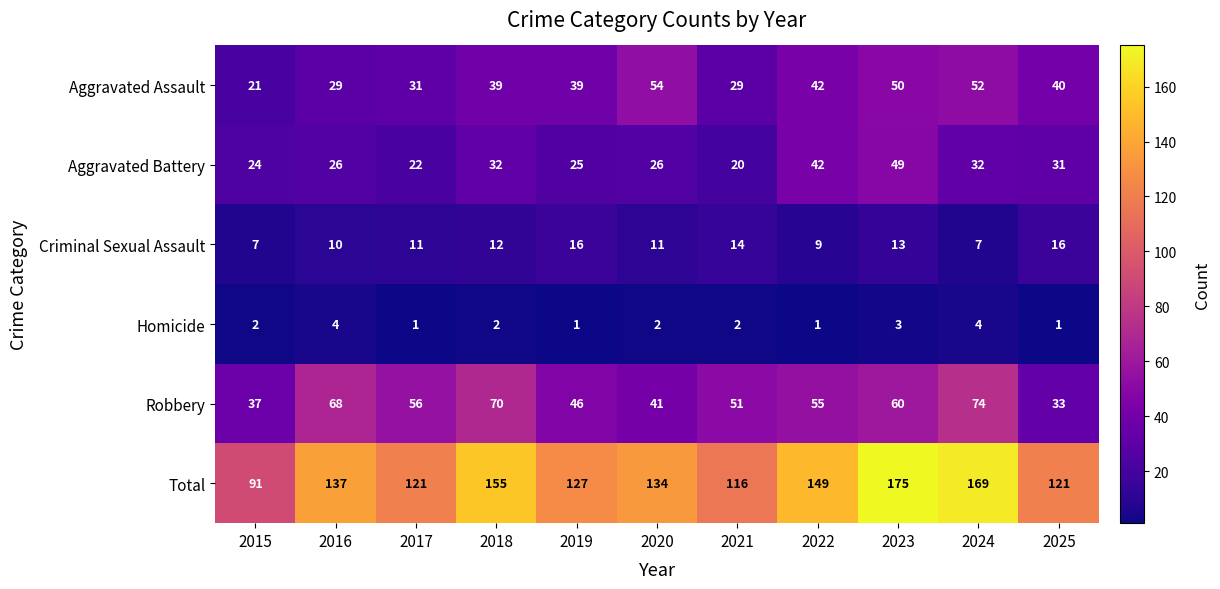

What is the difference between the second highest and second lowest values in the Homicide series?

3